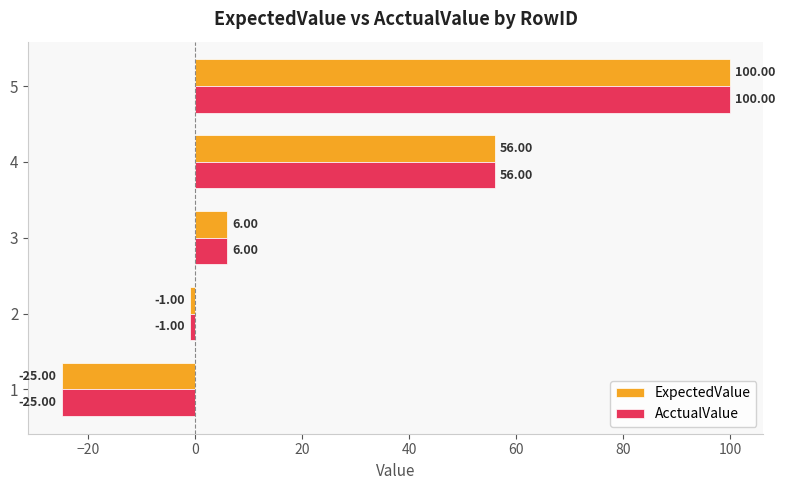

What is the sum of all AcctualValue values?

136